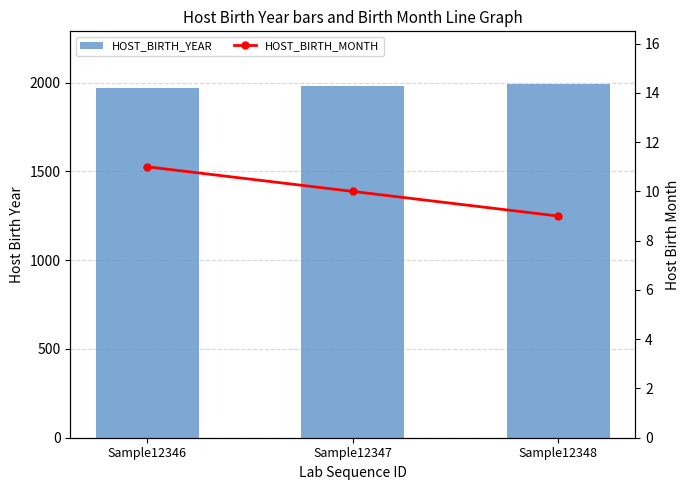

What is the difference between the HOST_BIRTH_YEAR values at Sample12346 and Sample12348?

20